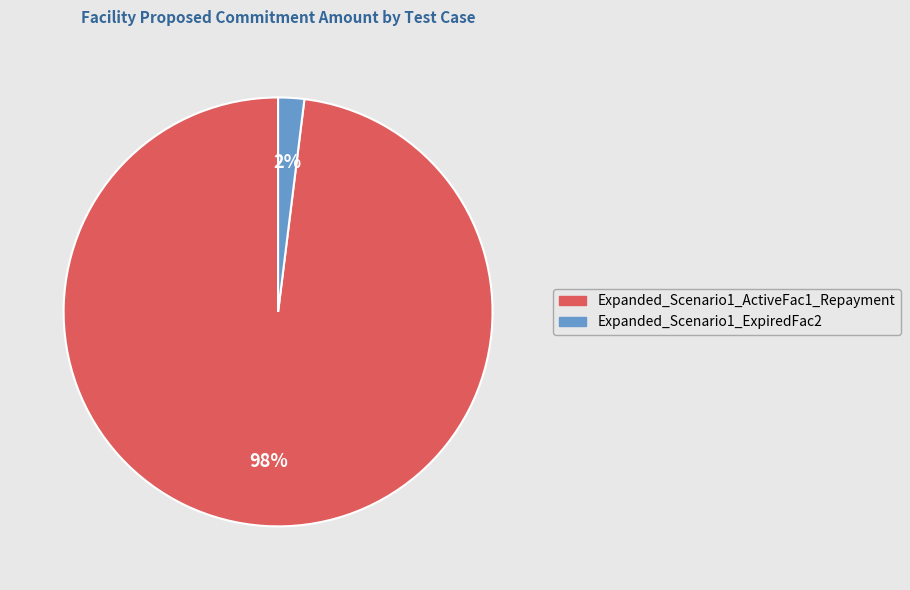

Is the sum of Expanded_Scenario1_ActiveFac1_Repayment and Expanded_Scenario1_ExpiredFac2 greater than half?

Yes